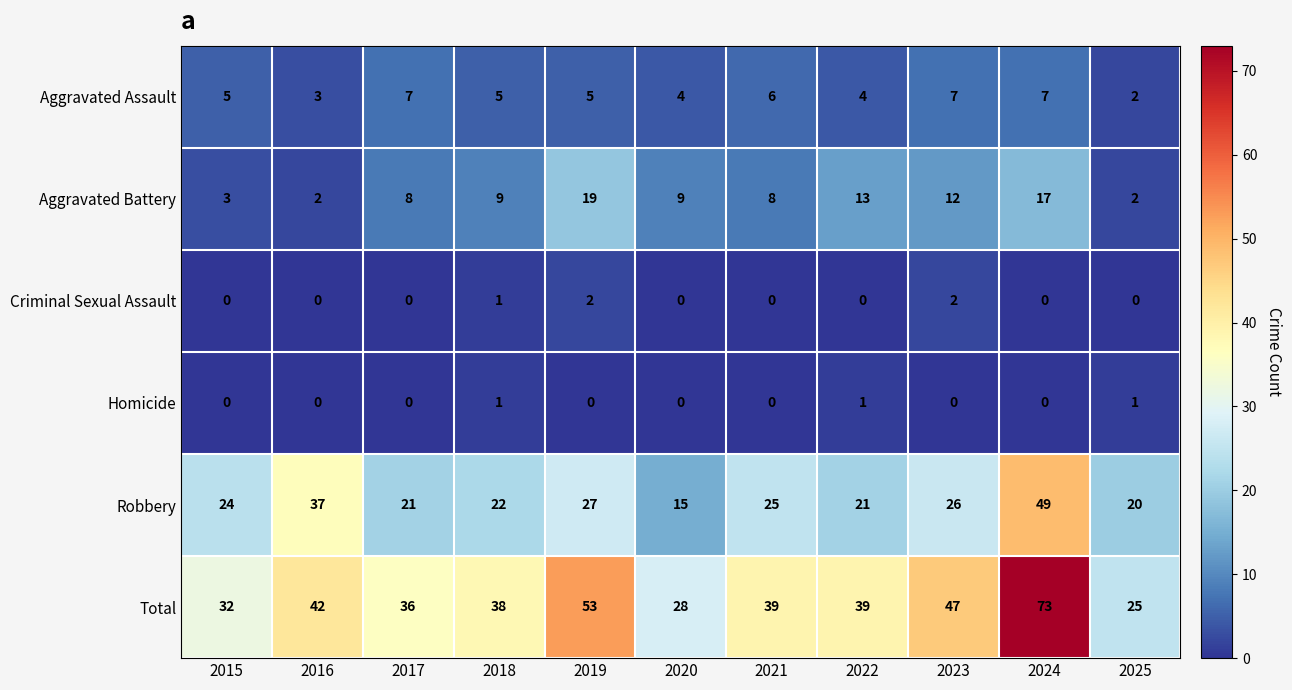

What is the difference between the maximum and minimum values in the Total series?

48